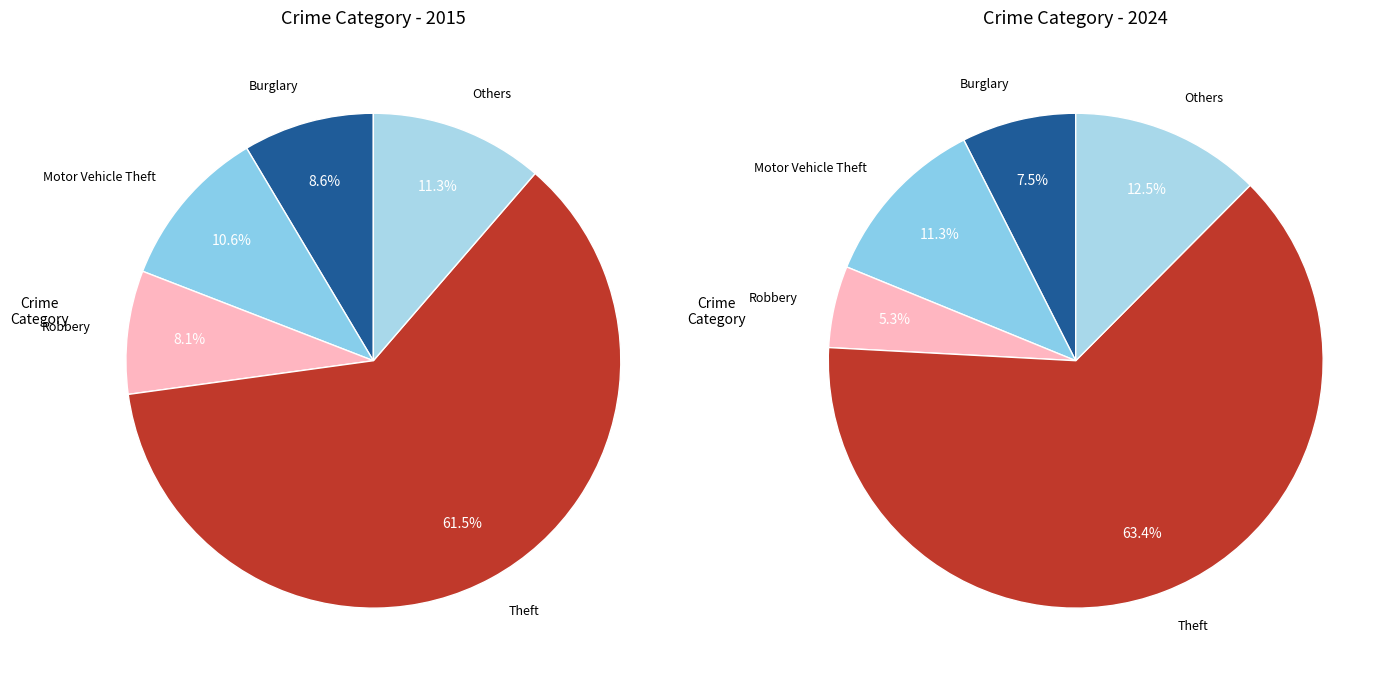

Is it true that Burglary is 1% of the pie?

False